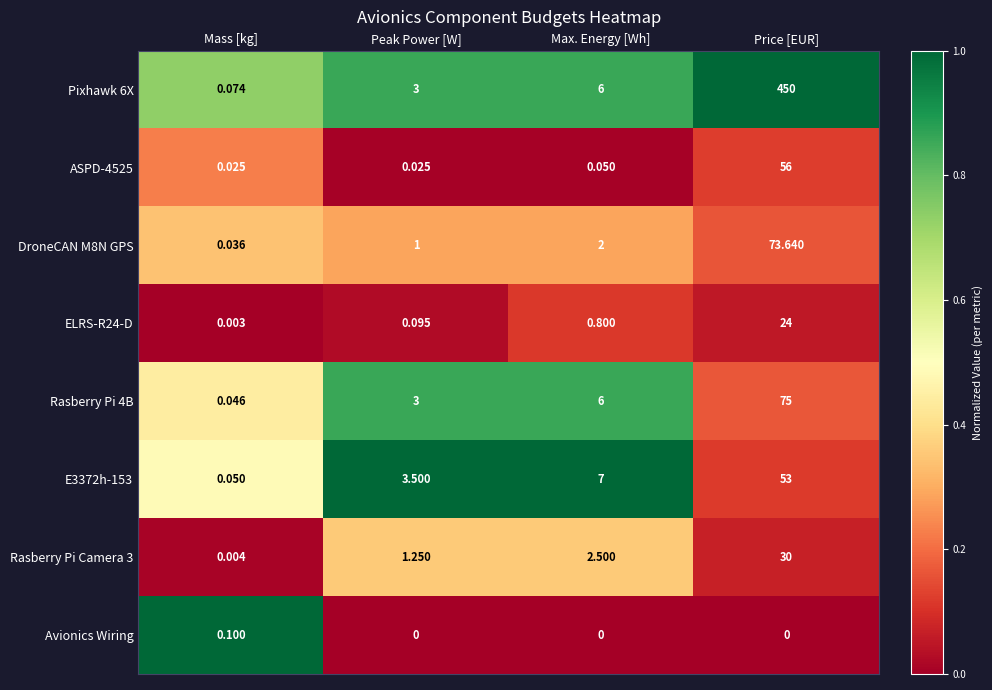

At which label is DroneCAN M8N GPS closest to 36?

Max. Energy [Wh]